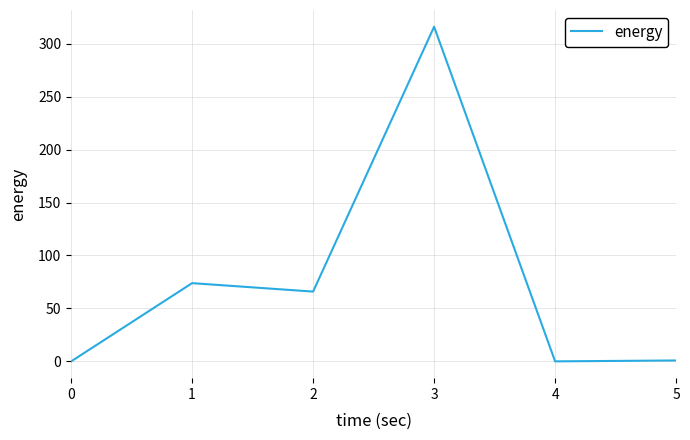

Between 3 and 2, which is larger?

3